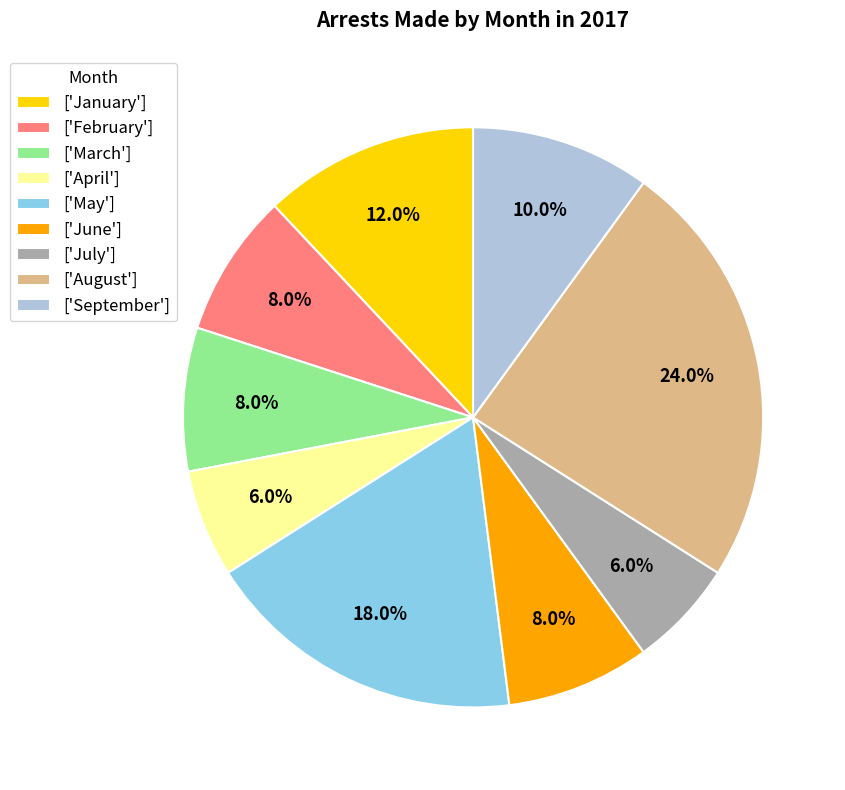

What portion of the pie excludes ['March']?

92.0%